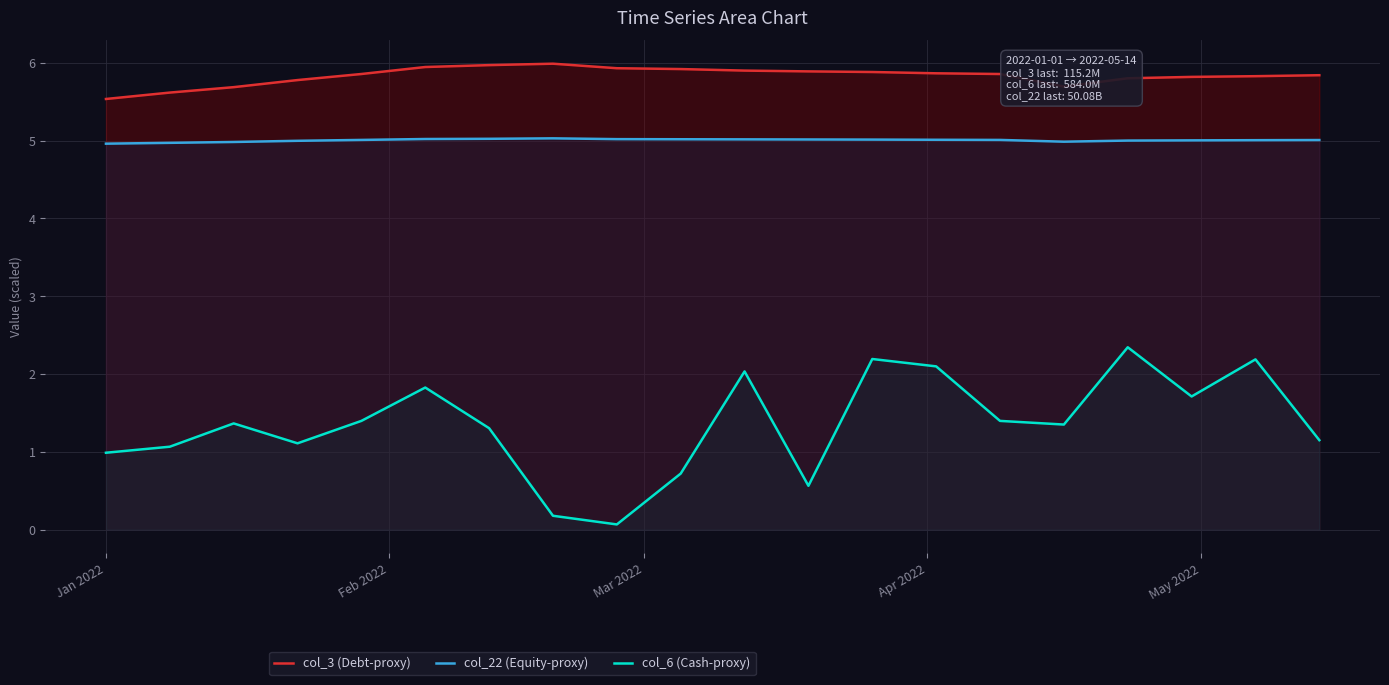

Reading right to left, extract all data points from this chart.

col_3 (Debt-proxy): 5.8	5.8	5.8	5.8	5.7	5.9	5.9	5.9	5.9	5.9	5.9	5.9	6.0	6.0	5.9	5.9	5.8	5.7	5.6	5.5
col_22 (Equity-proxy): 5.0	5.0	5.0	5.0	5.0	5.0	5.0	5.0	5.0	5.0	5.0	5.0	5.0	5.0	5.0	5.0	5.0	5.0	5.0	5.0
col_6 (Cash-proxy): 1.2	2.2	1.7	2.3	1.4	1.4	2.1	2.2	0.6	2.0	0.7	0.1	0.2	1.3	1.8	1.4	1.1	1.4	1.1	1.0